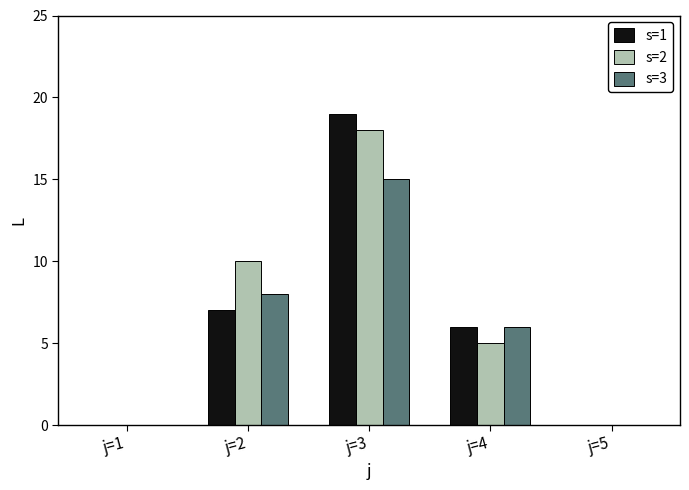

True or false: s=1 has a value of 12 at j=2.

False